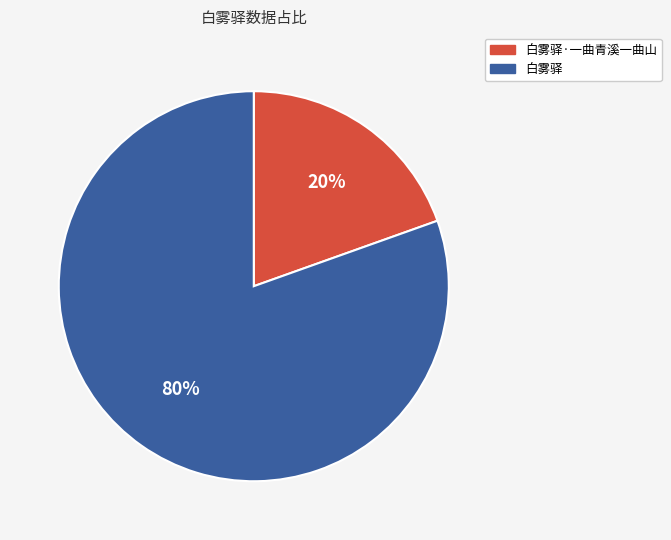

Count the number of slices in the pie.

2